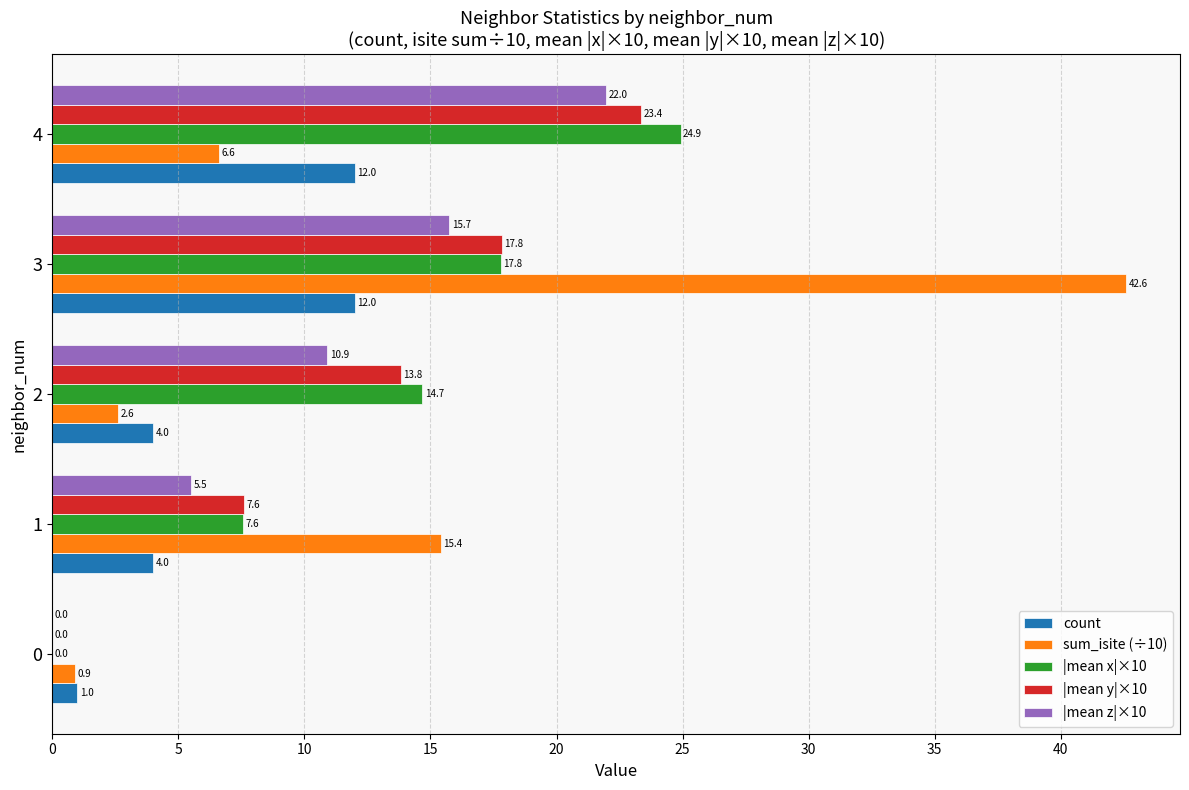

At which category is the sum across all series the highest?

3